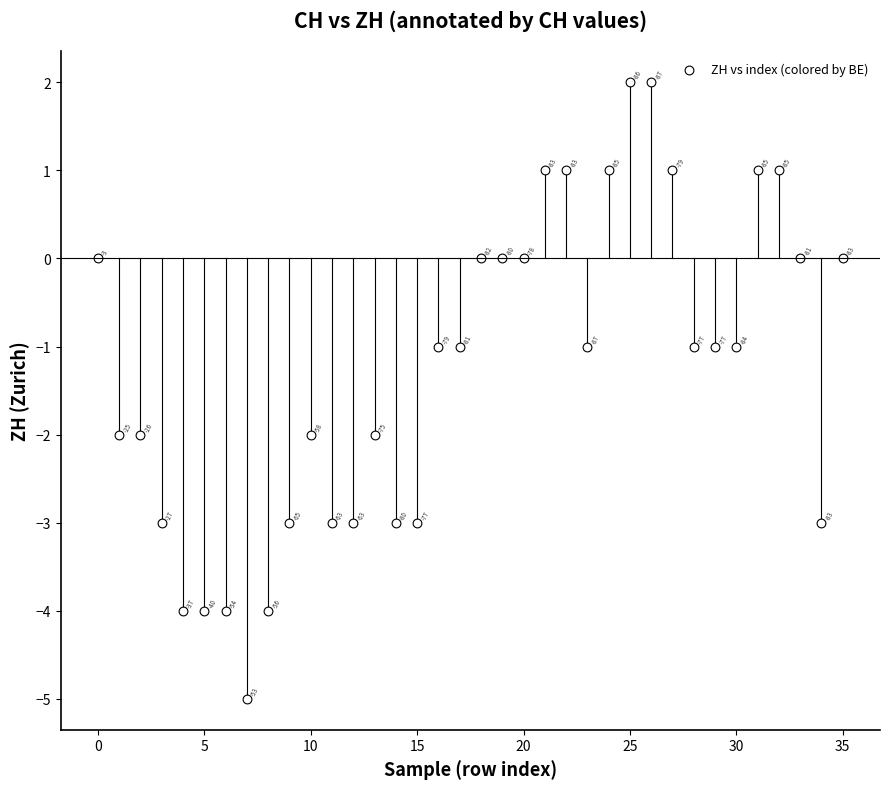

What is the range of Y values (max minus min)?

7